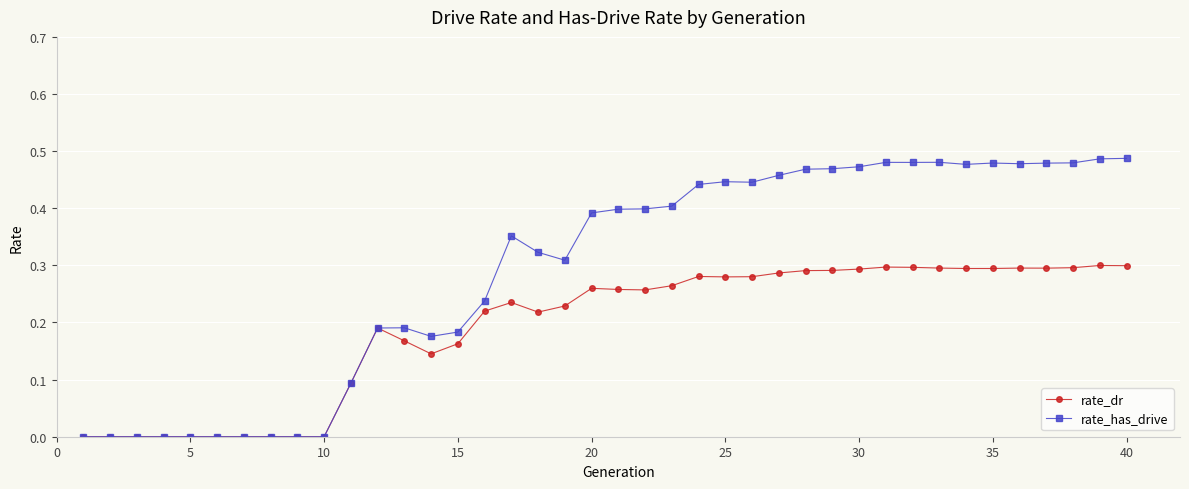

List the series in order of their peak value, lowest first.

rate_dr, rate_has_drive